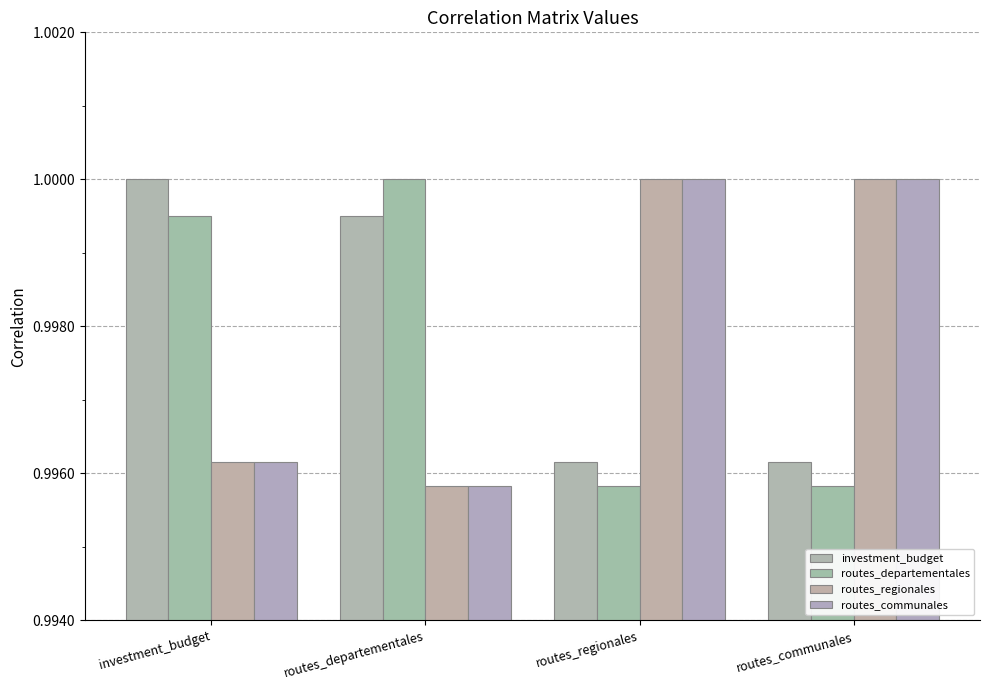

The value of investment_budget at routes_departementales is 1.0. True or false?

True